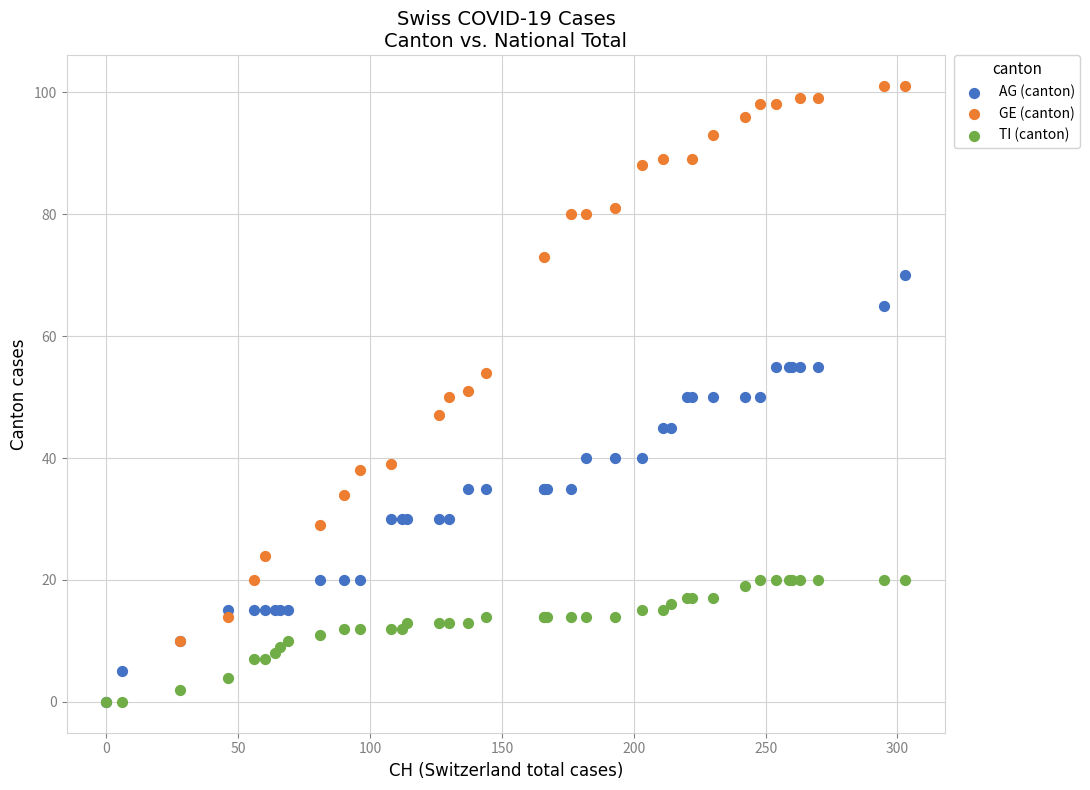

Which series has the largest Y range (max minus min)?

GE (canton)